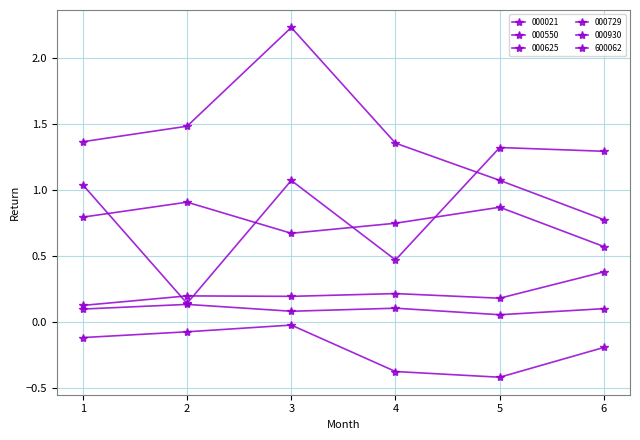

What is the sum of all 600062 values?

4.6